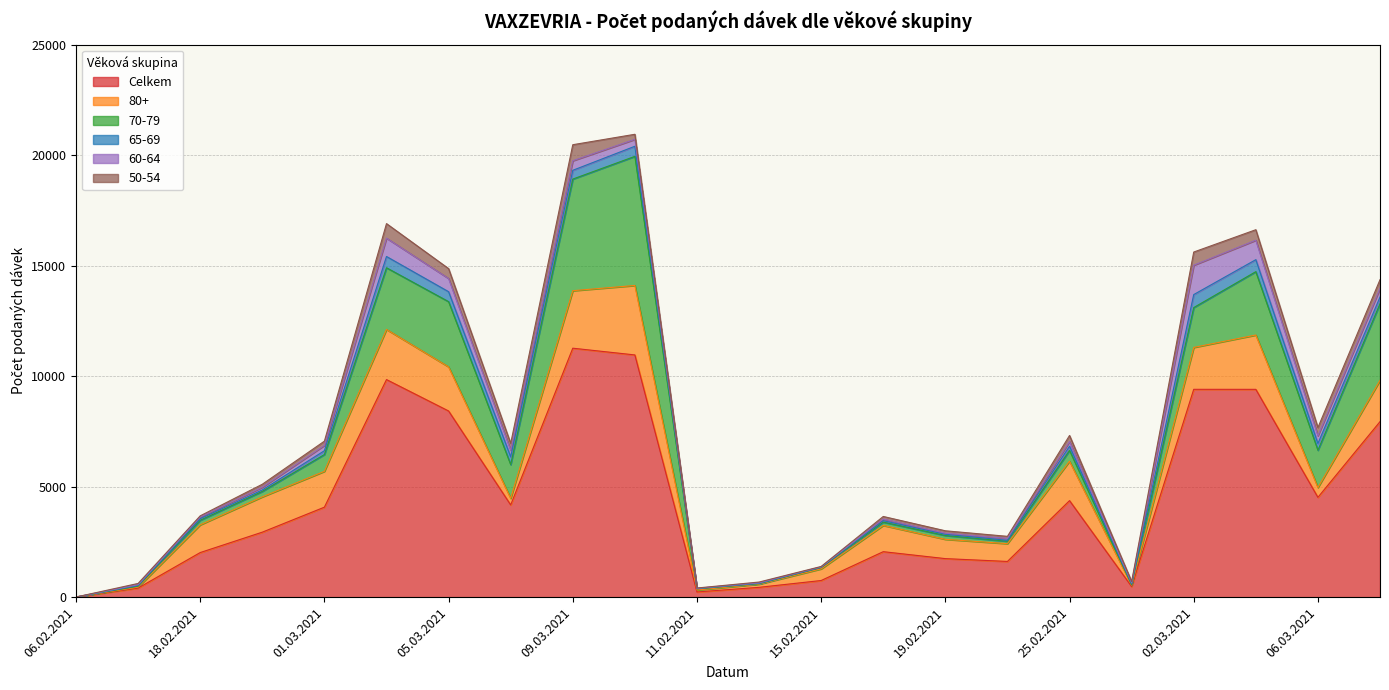

How many series are shown in this chart?

6